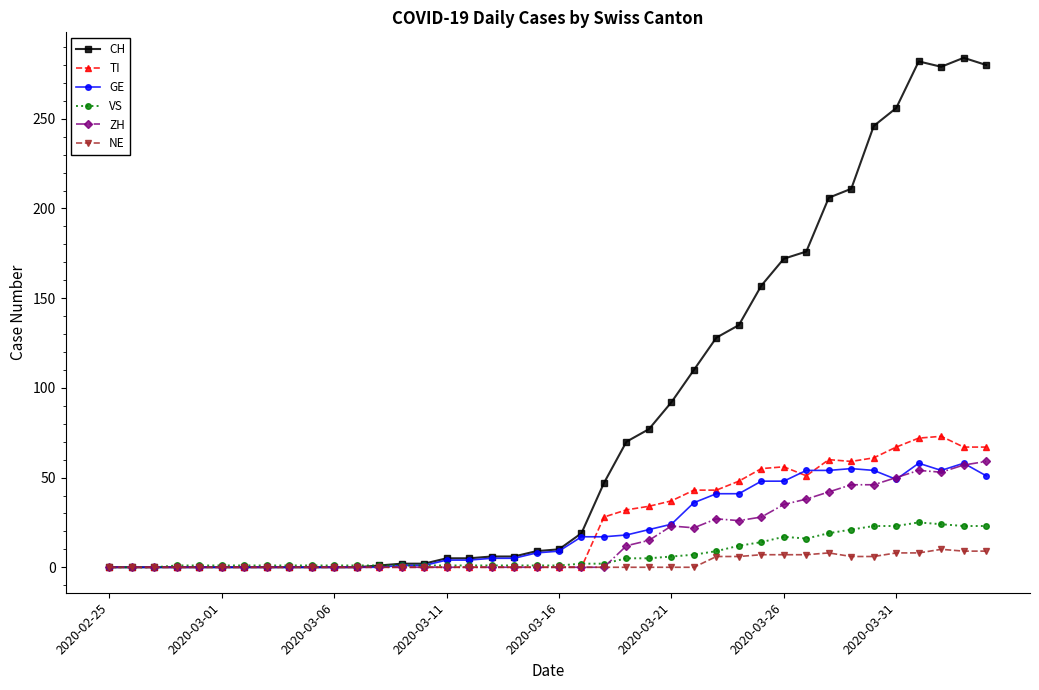

Does the chart display data point markers on the line(s)?

Yes